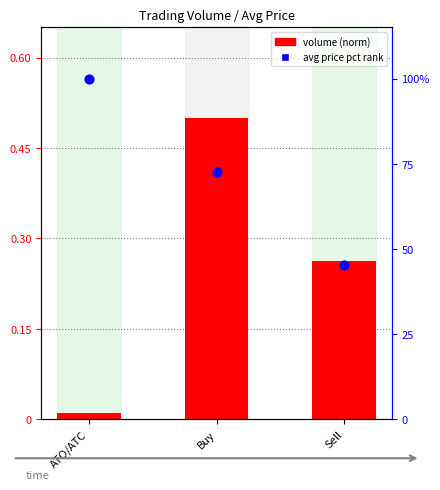

Which series has the largest total across all categories?

avg price pct